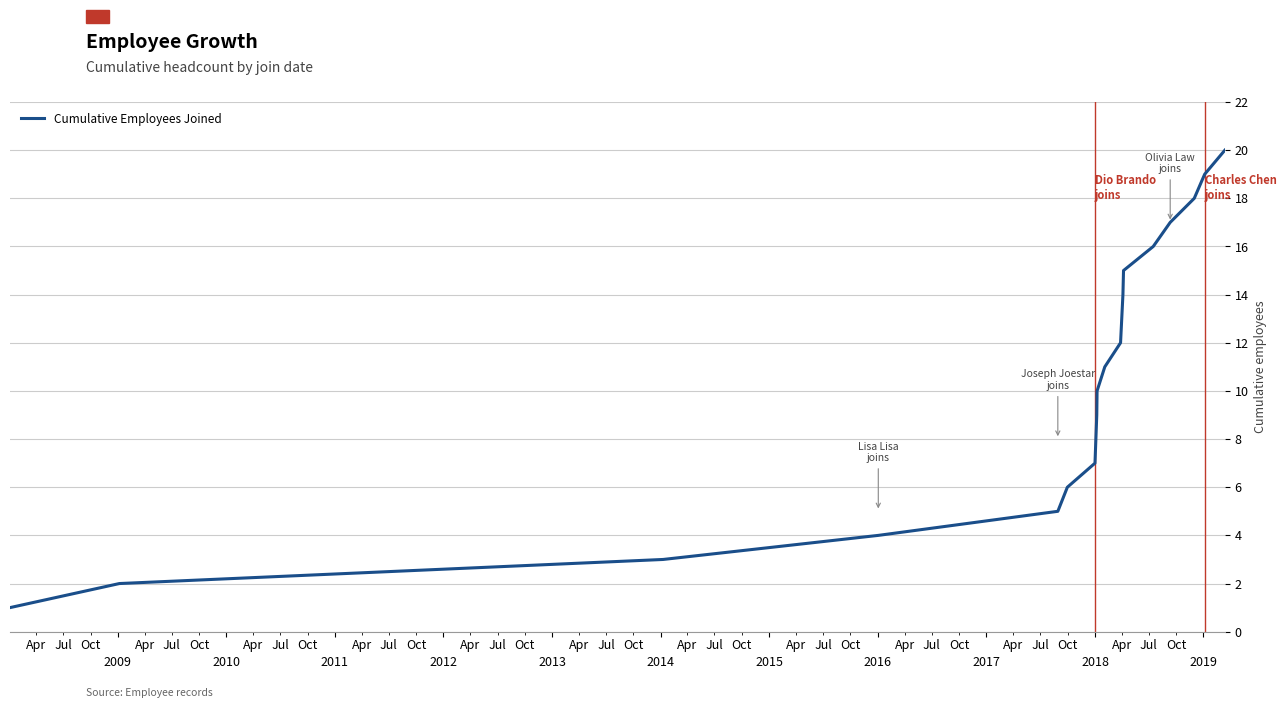

What is the smallest value displayed?

1